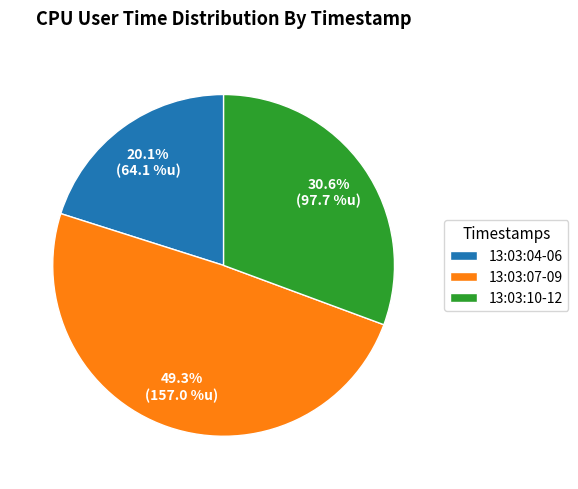

Does 13:03:07-09 represent more than half of the total?

No